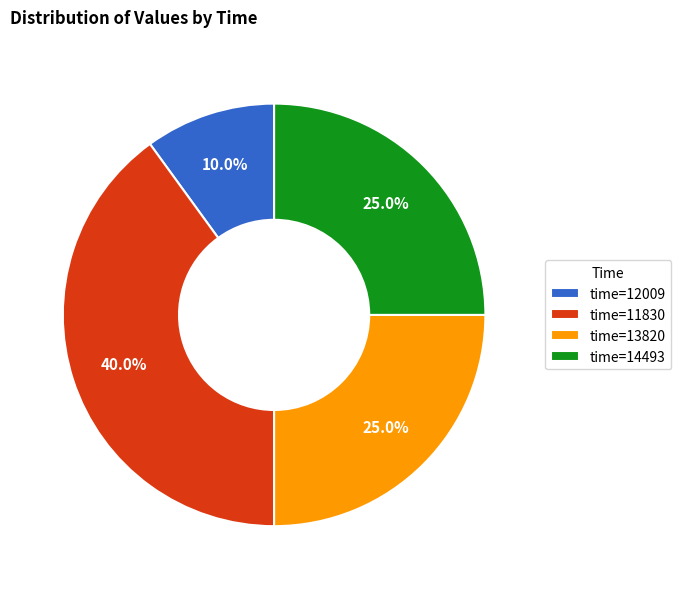

Does time=12009 represent more than half of the total?

No